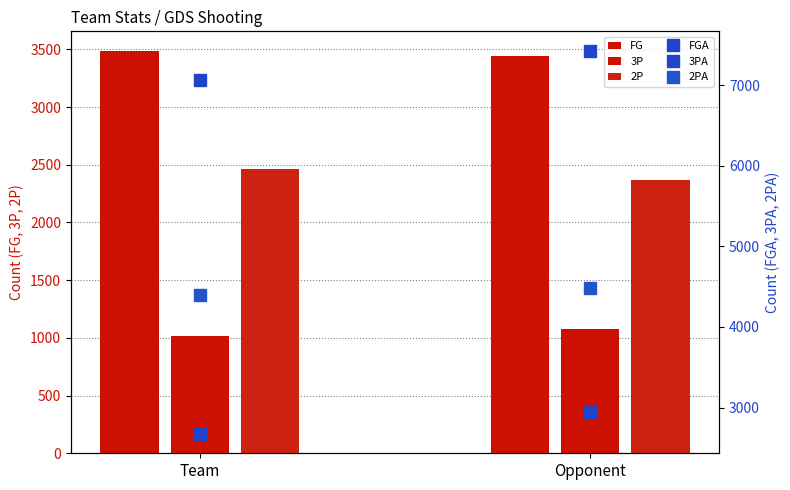

Rank the series at Team from lowest to highest value.

3P, 2P, 3PA, FG, 2PA, FGA